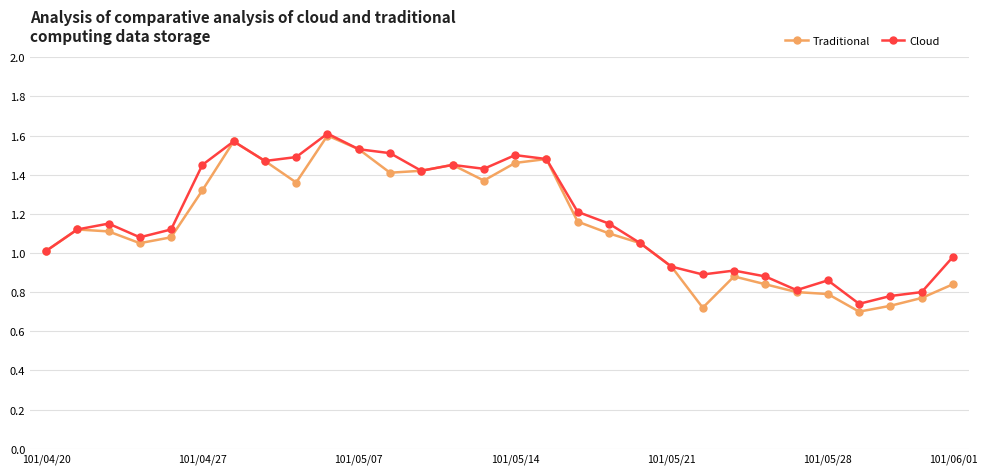

At how many categories does at least one series exceed 0?

30